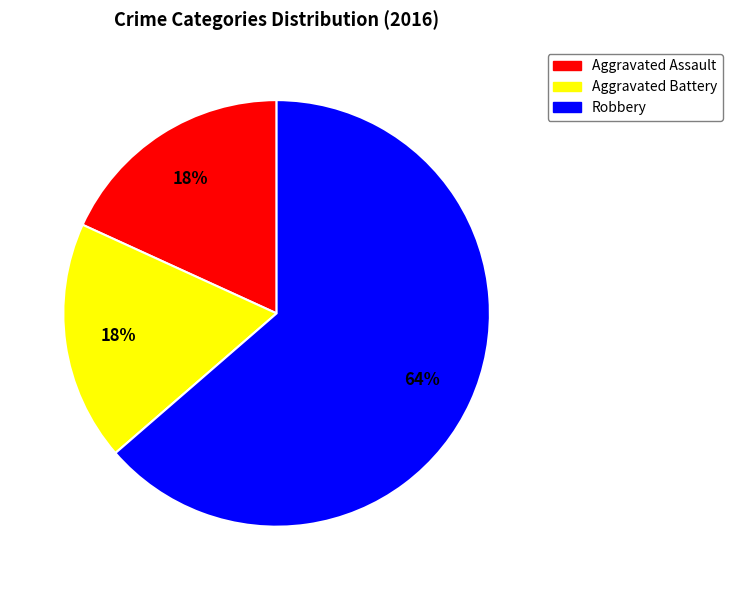

What percentage is the Aggravated Battery slice, to the nearest percent?

18%